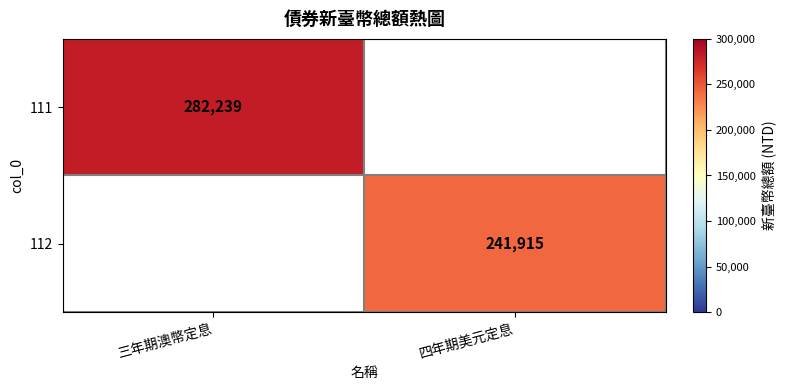

True or false: 112 has a value of 241915 at 四年期美元定息.

True